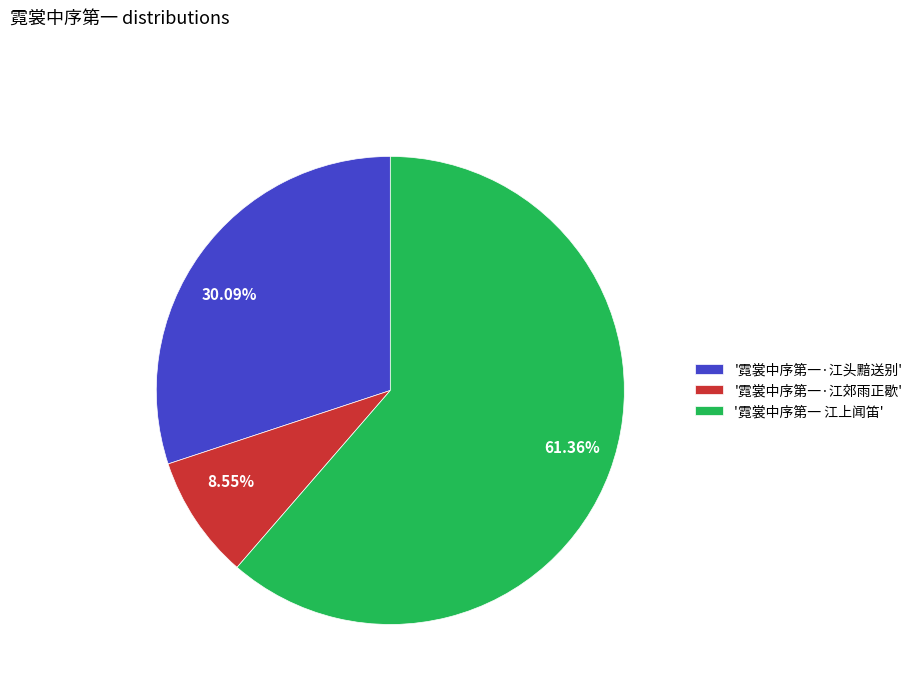

Which has a higher value, 8.55% or 30.09%?

30.09%